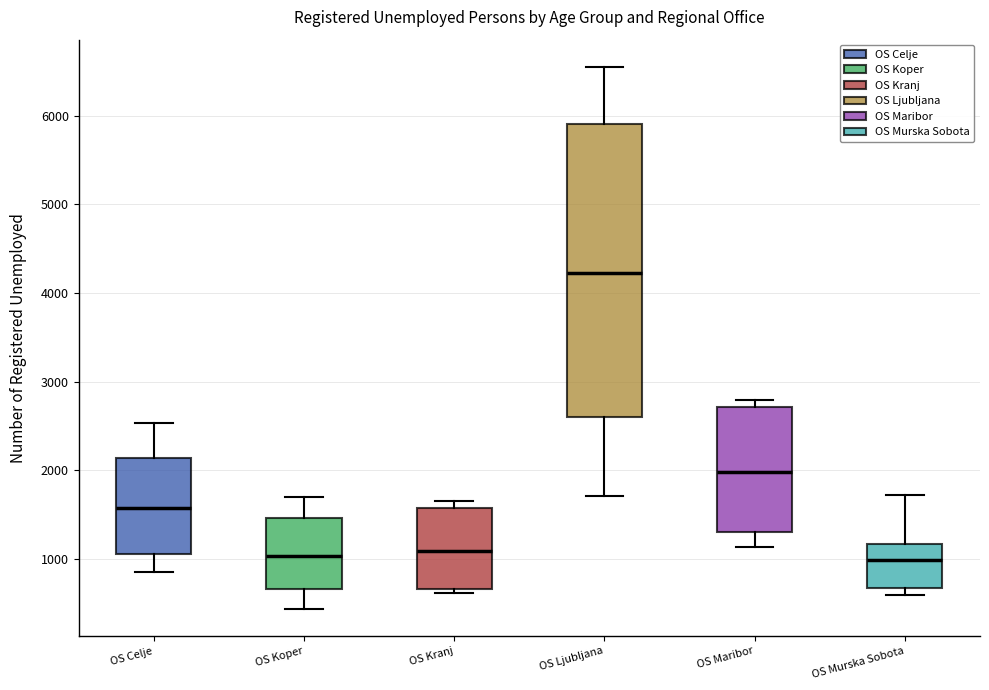

Where does the lower whisker of the box for OS Maribor end on the y-axis? The values are not printed on the chart, so give them approximately, as read against the axis.

1100